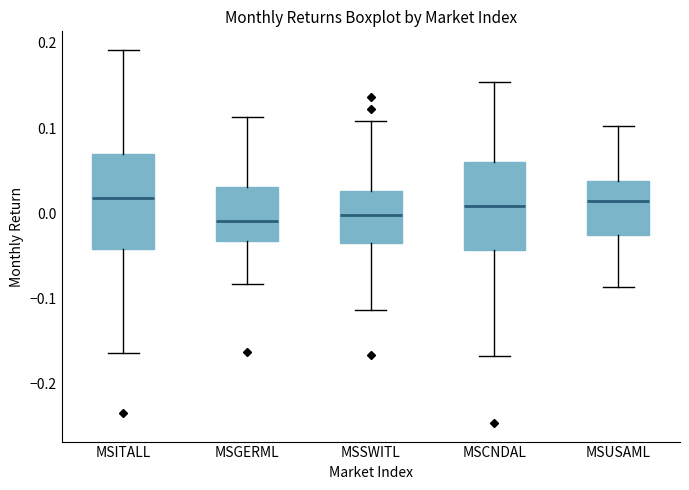

Reading left to right, read every box against the y-axis: the position of its median line, the range the box covers, and the ends of its whiskers. The values are not printed on the chart, so give them approximately, as read against the axis.

MSITALL: median 0.02, box -0.04 to 0.07, whiskers -0.16 to 0.19
MSGERML: median -0.01, box -0.03 to 0.03, whiskers -0.08 to 0.11
MSSWITL: median 0.00, box -0.03 to 0.03, whiskers -0.11 to 0.11
MSCNDAL: median 0.01, box -0.04 to 0.06, whiskers -0.17 to 0.15
MSUSAML: median 0.01, box -0.03 to 0.04, whiskers -0.09 to 0.10